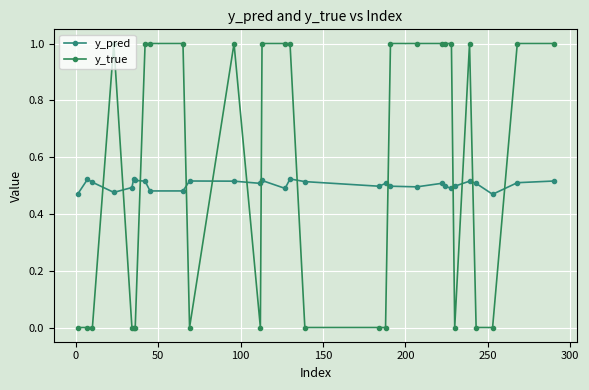

Count the number of categories in the chart.

30